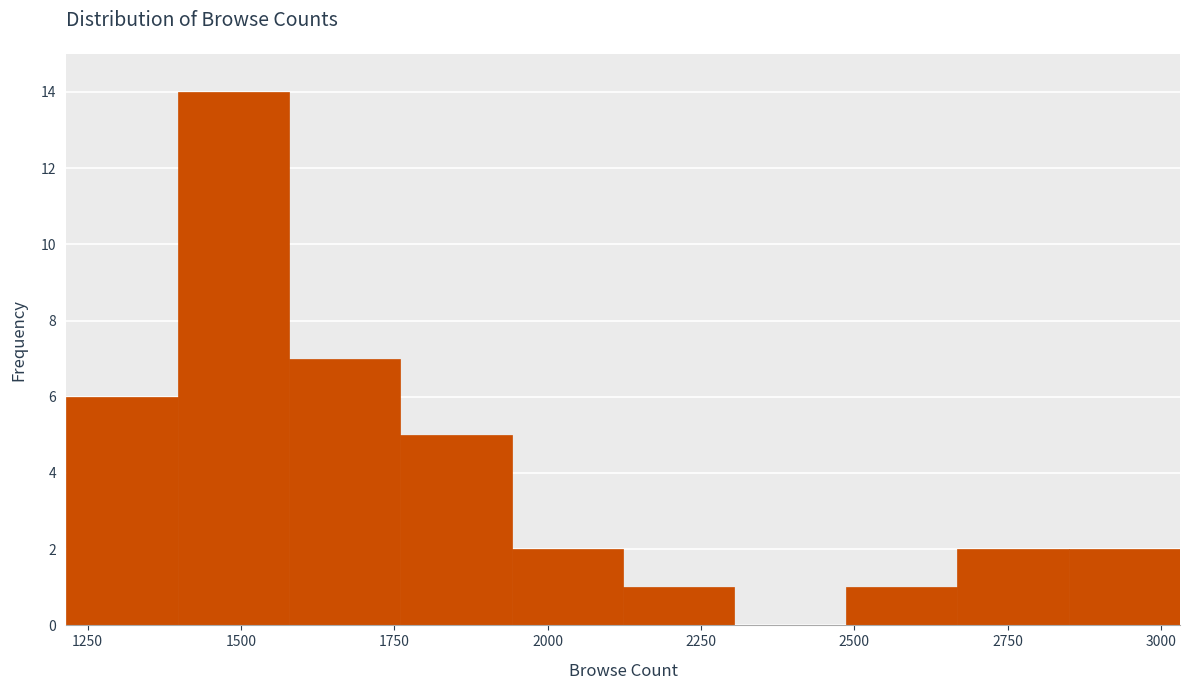

Read against the x-axis, roughly where is the centre of the tallest bar?

1500